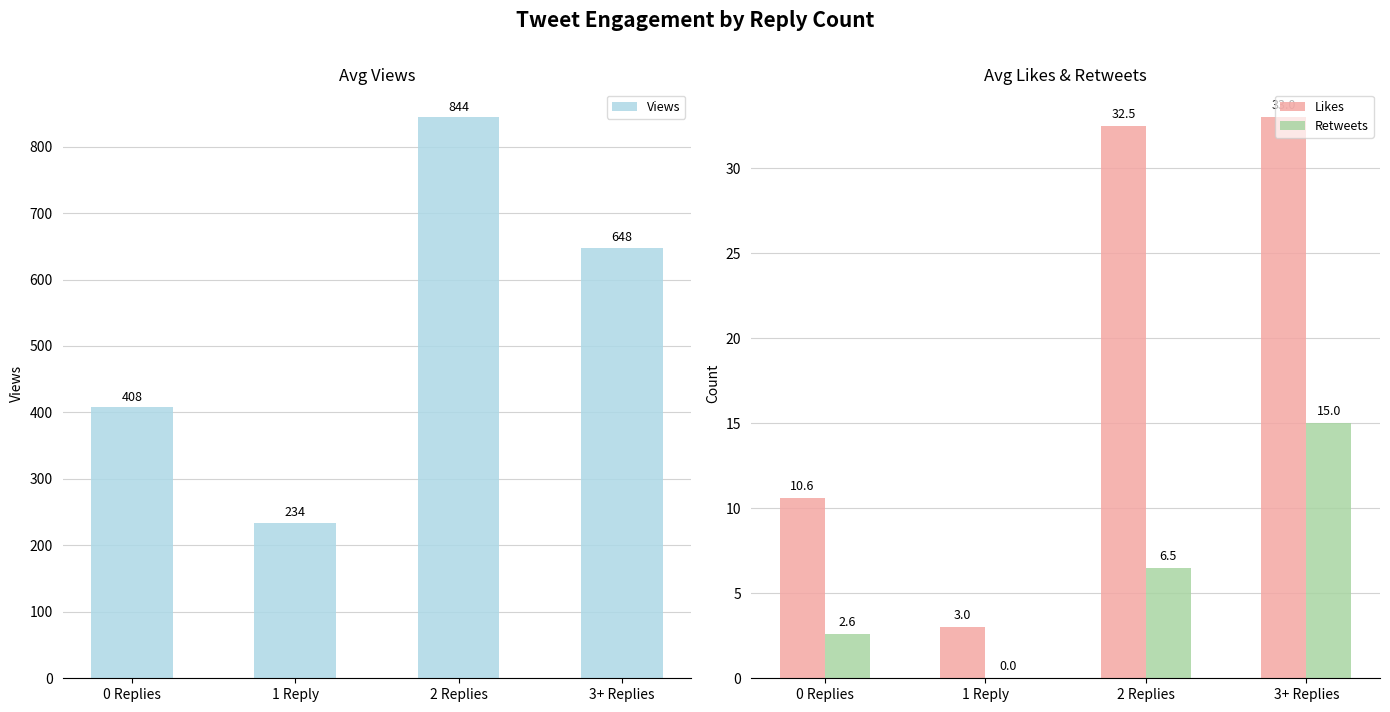

The value of Retweets at 1 Reply is 0.0. True or false?

True